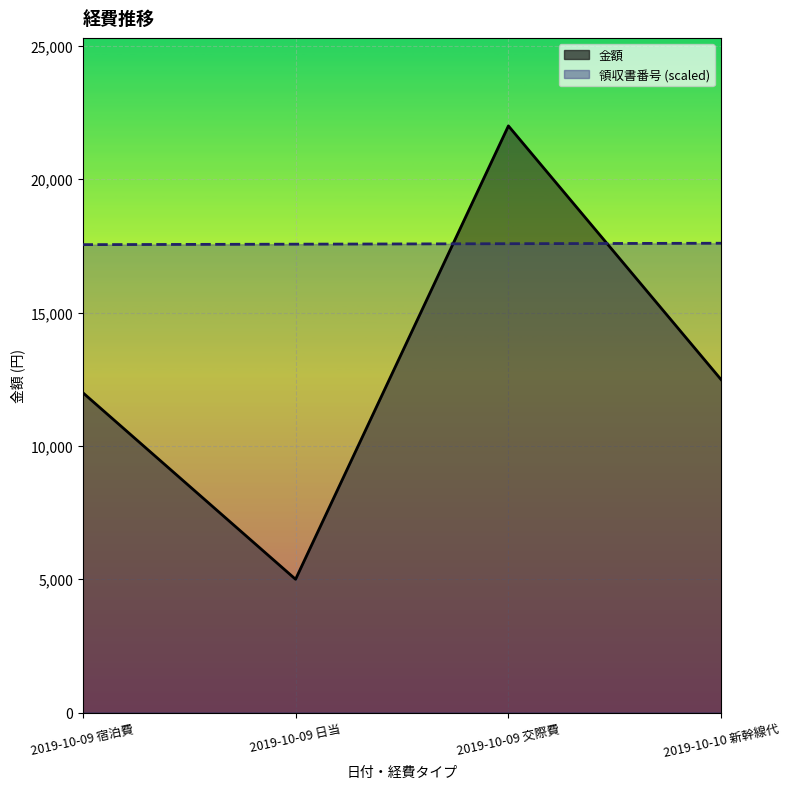

Which series has the largest range (max minus min)?

金額